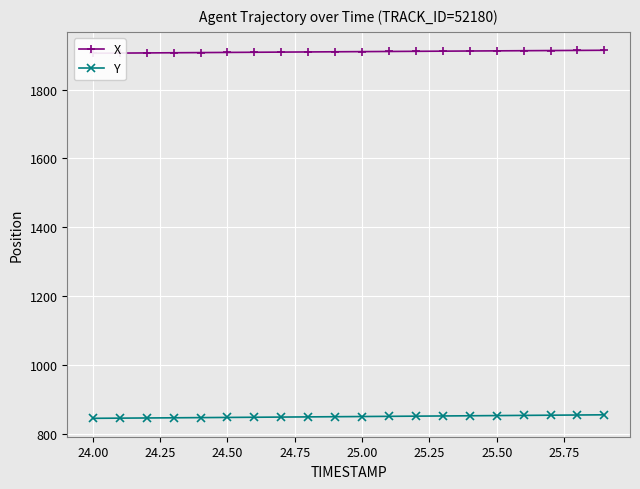

How many lines are shown in the chart?

2